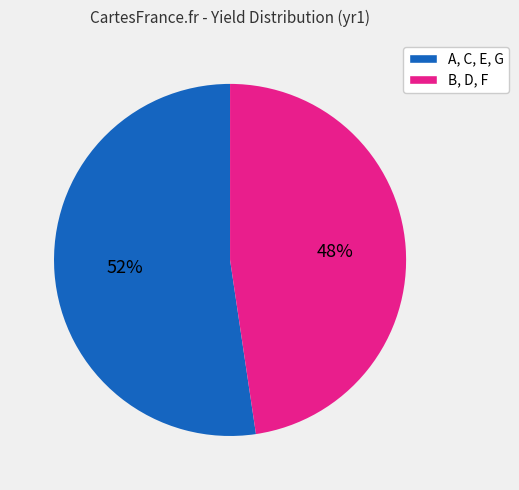

Is there any slice that represents more than half of the pie?

Yes